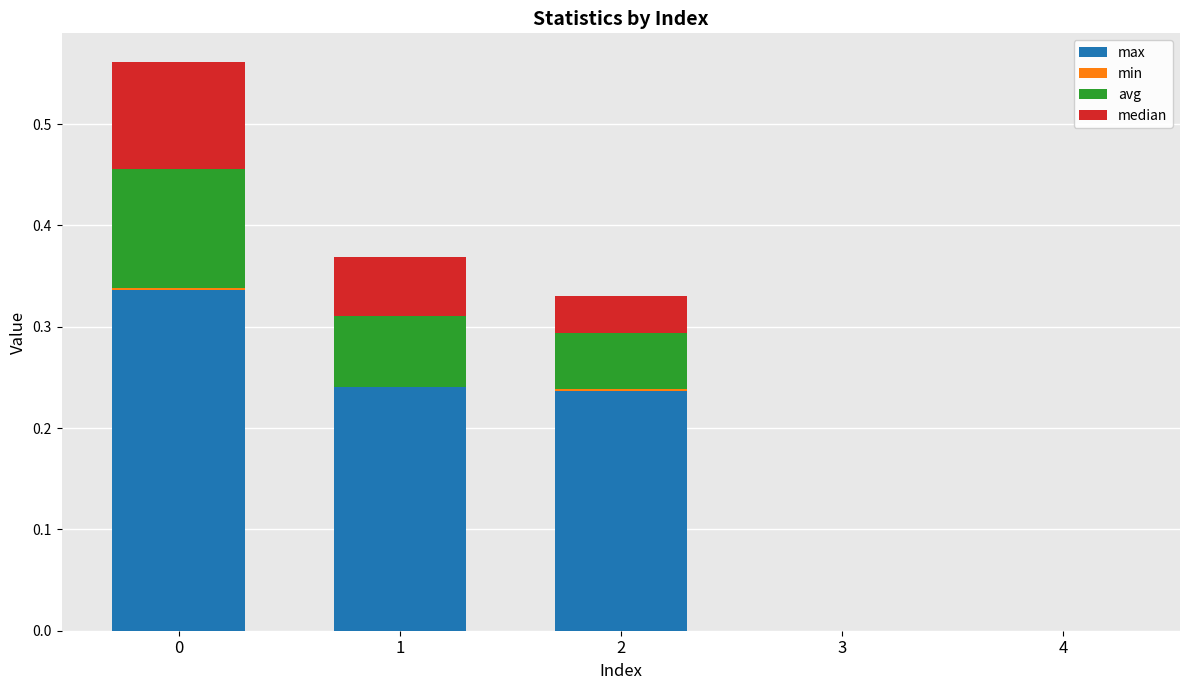

True or false: max has a value of 0.4 at 1.

False